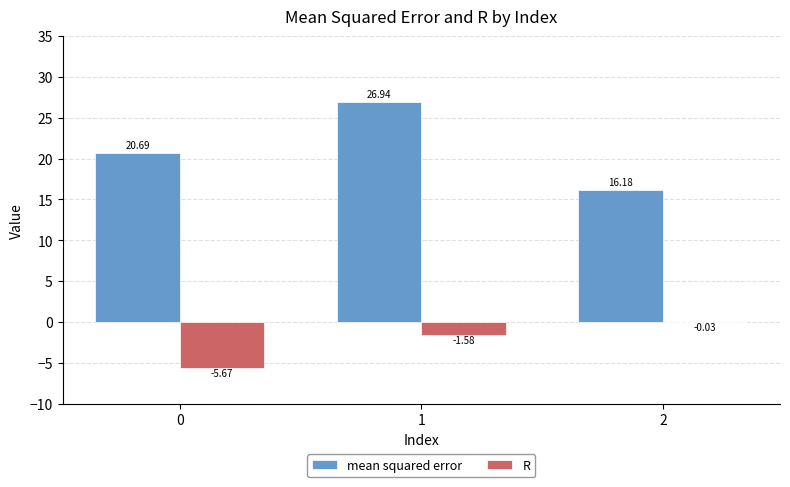

Which series changed the most between 0 and 2?

R